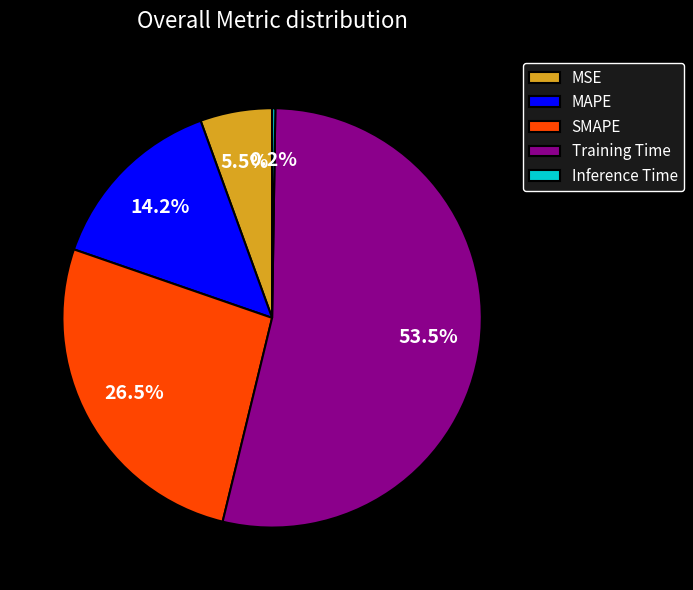

What is the largest slice in the pie chart?

Training Time